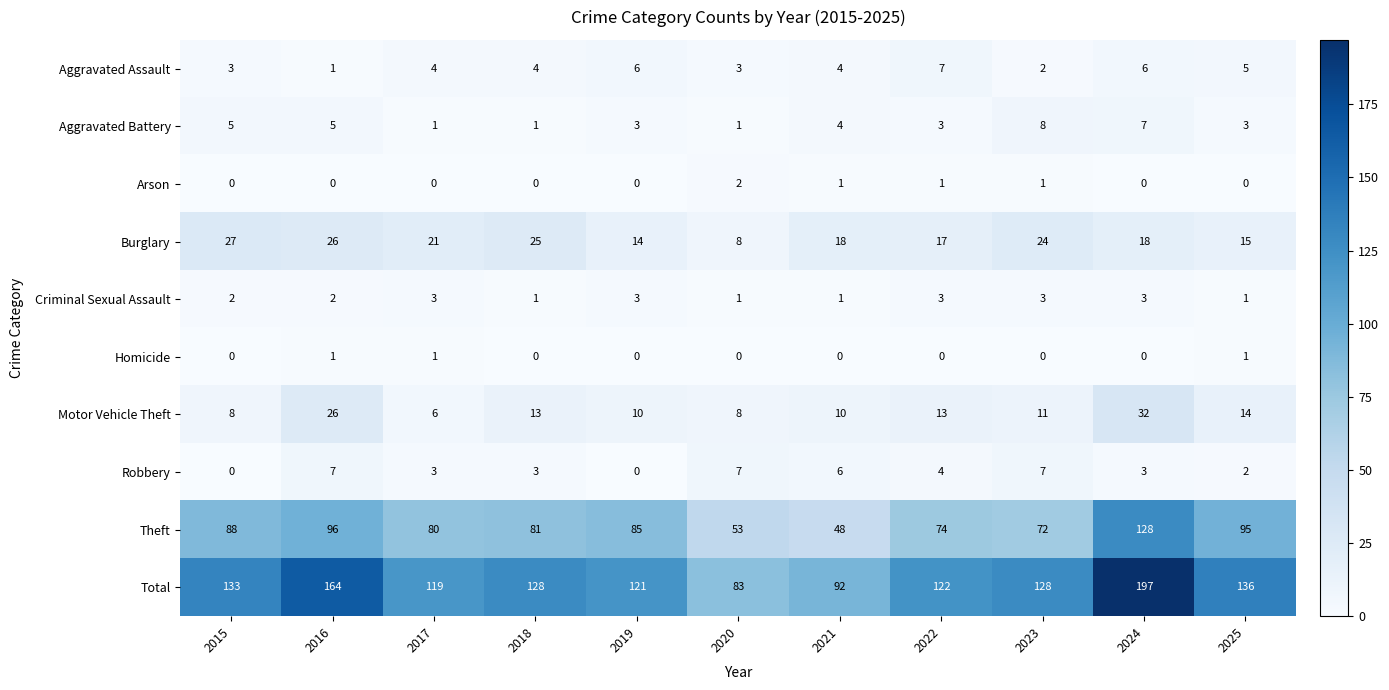

How many series are shown in this chart?

10